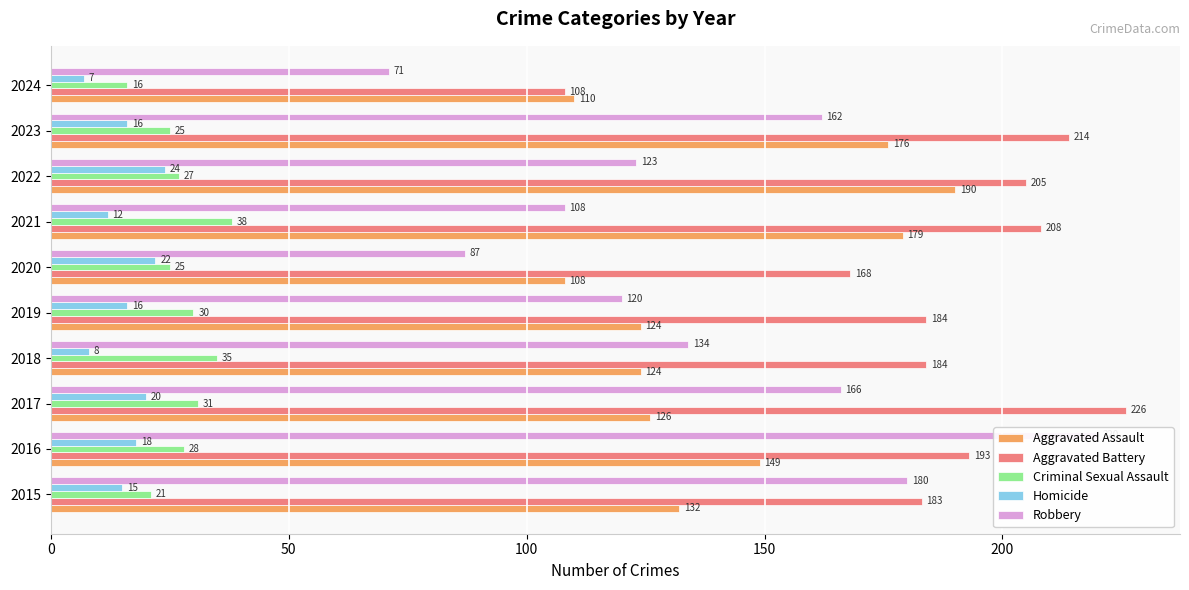

Count the Homicide values in the range 12 to 20.

6